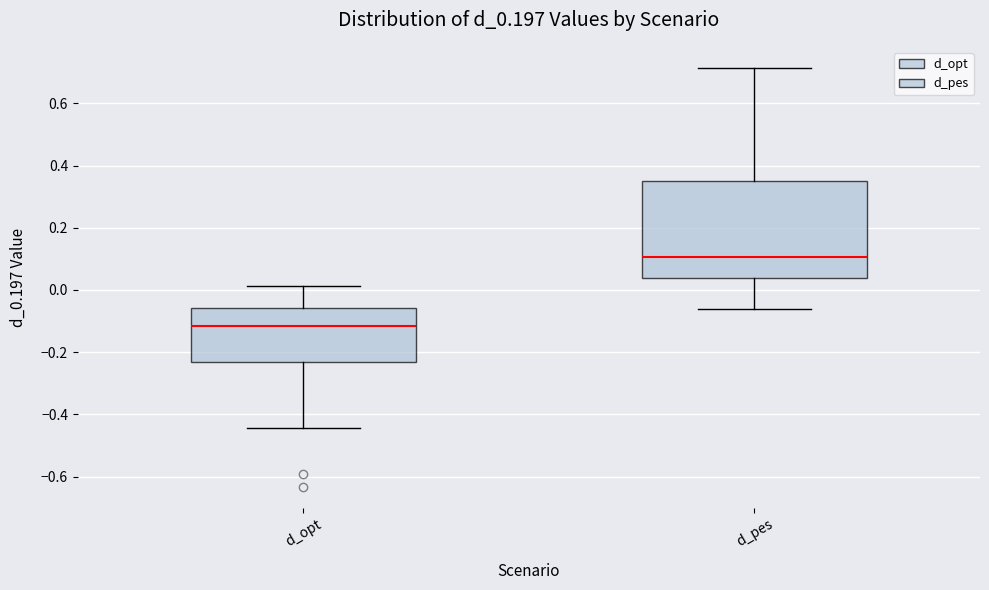

Which box's median line is the lowest?

d_opt